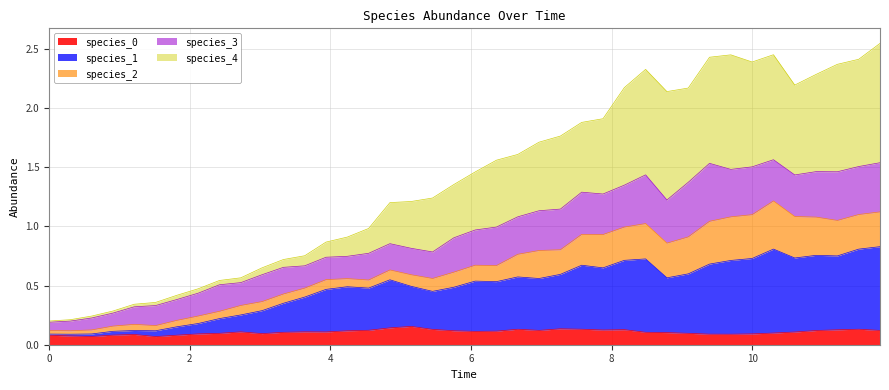

What is the label of the 37th point from the left?

10.90909090909091